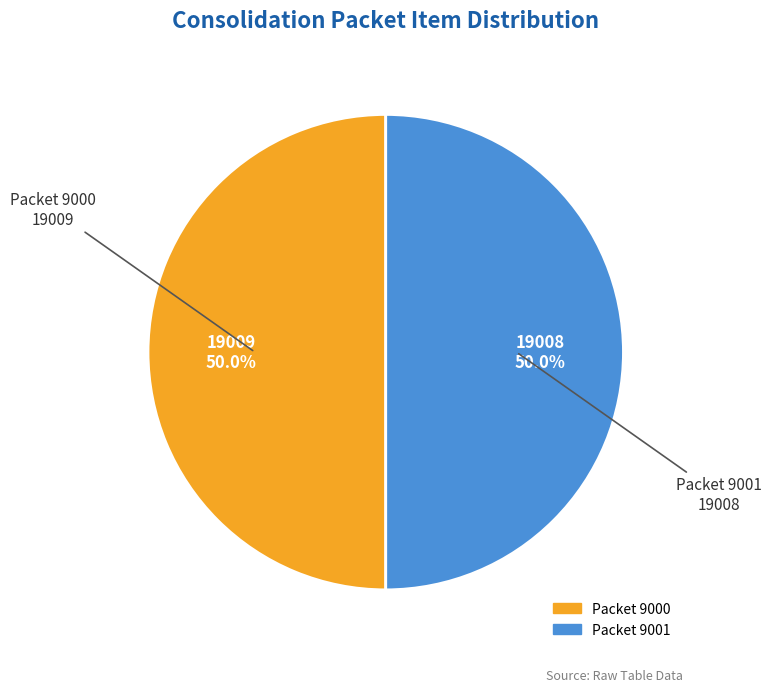

Rank the categories by value from lowest to highest.

9001, 9000